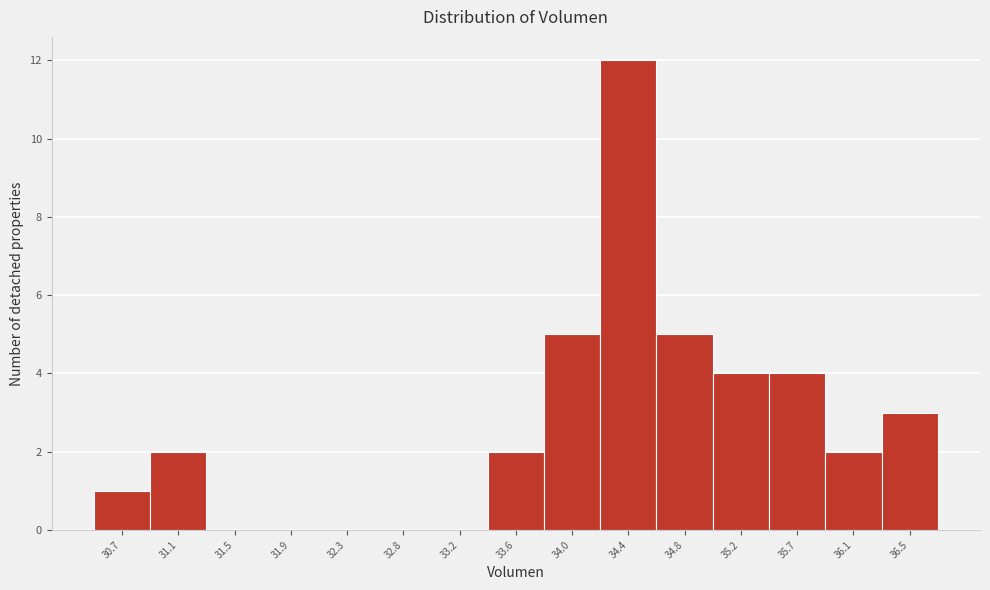

Reading left to right, what are all the values shown in this chart?

30.7=1	31.1=2	31.5=0	31.9=0	32.3=0	32.8=0	33.2=0	33.6=2	34.0=5	34.4=12	34.8=5	35.2=4	35.7=4	36.1=2	36.5=3